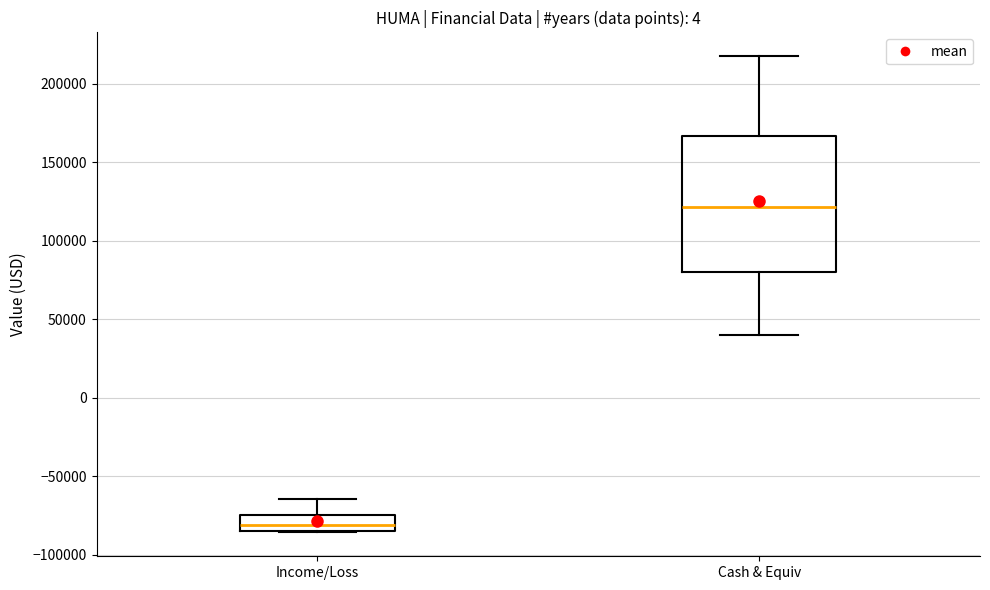

Which box has the lowest median line?

Income/Loss